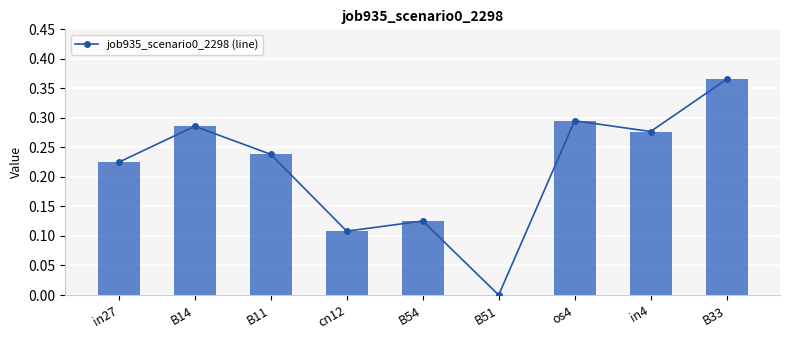

How many groups of bars are there?

9